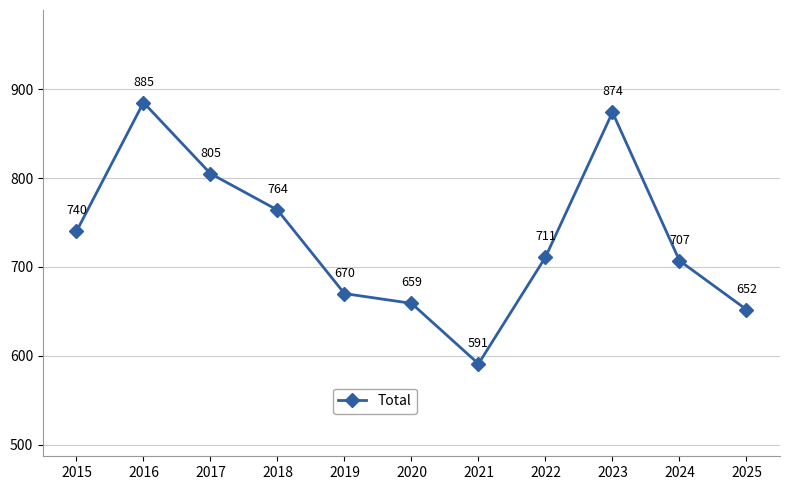

Reading right to left, extract all data points from this chart.

652	707	874	711	591	659	670	764	805	885	740